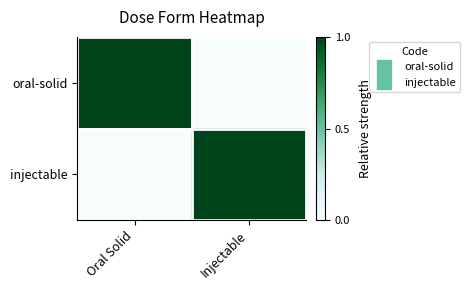

At how many categories does at least one series exceed 0?

2